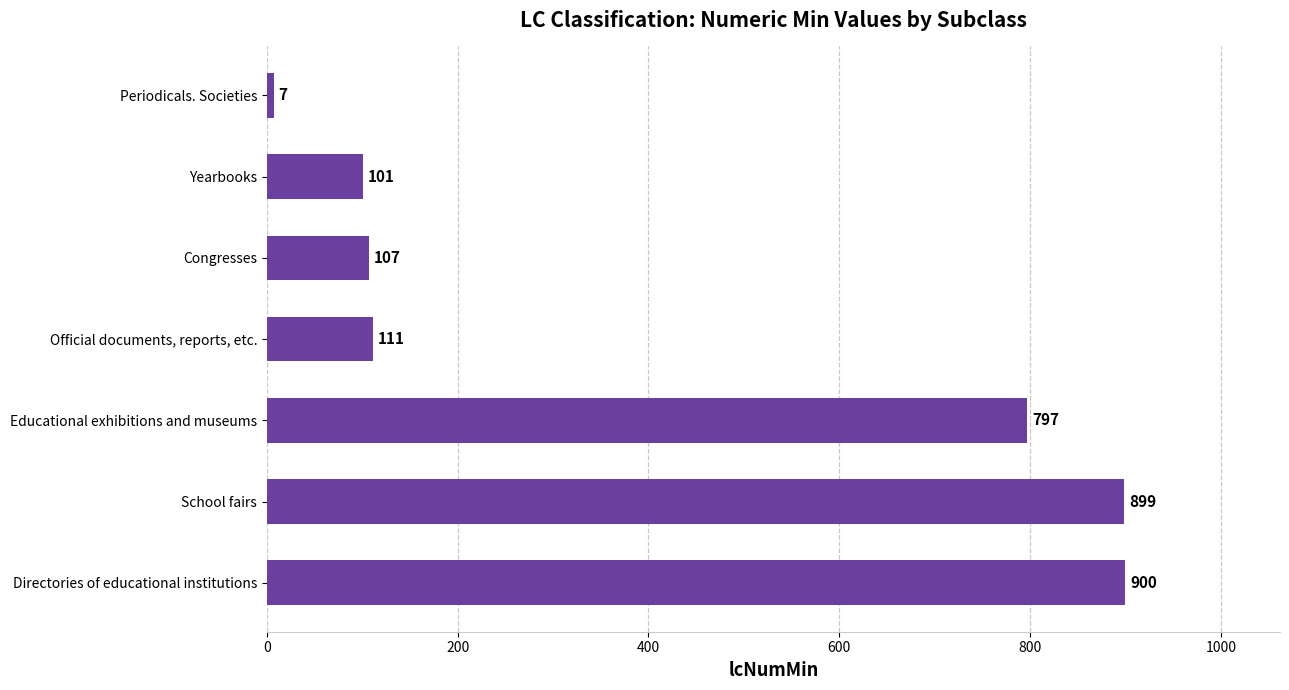

How many distinct data groups are displayed?

1